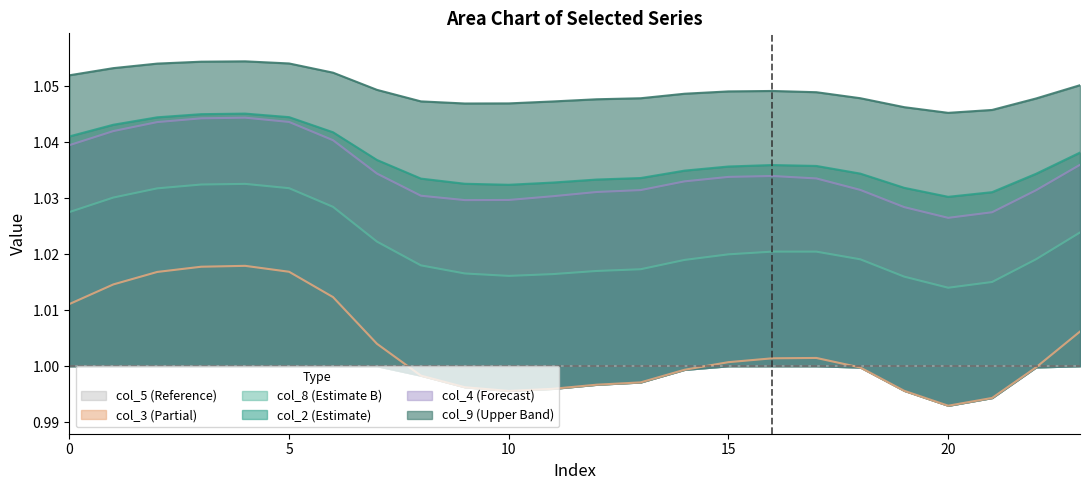

Is it true that col_3 (Partial) equals 0.5 at 5?

False